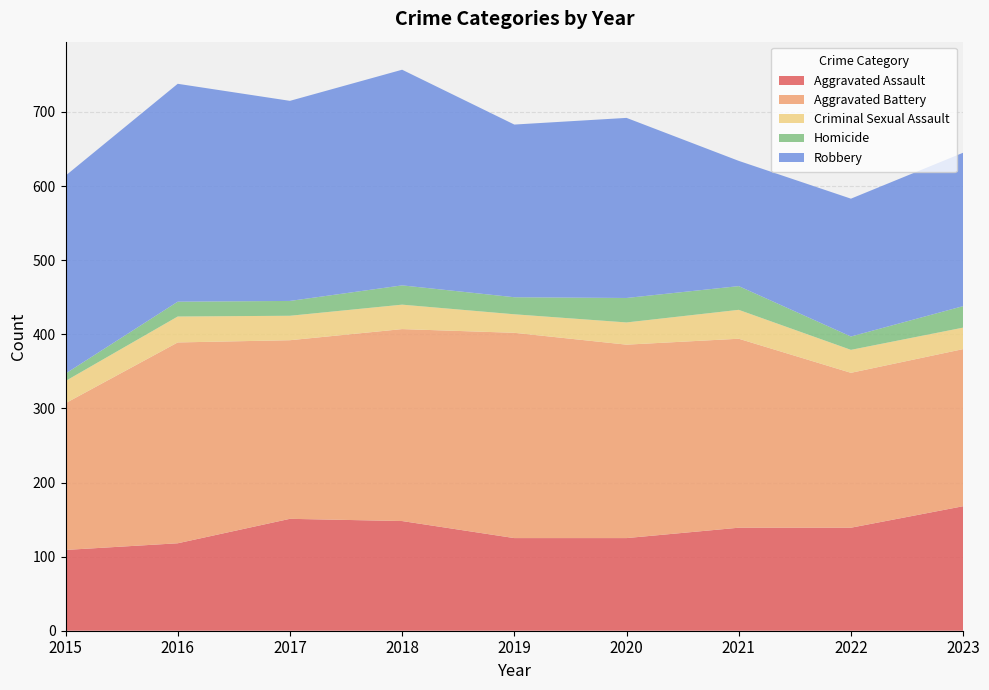

Reading left to right, what are all the values shown in this chart?

Aggravated Assault: 2015=109	2016=118	2017=151	2018=148	2019=125	2020=125	2021=139	2022=139	2023=168
Aggravated Battery: 2015=198	2016=271	2017=241	2018=259	2019=277	2020=261	2021=255	2022=209	2023=212
Criminal Sexual Assault: 2015=30	2016=35	2017=33	2018=33	2019=25	2020=30	2021=39	2022=31	2023=29
Homicide: 2015=10	2016=20	2017=20	2018=26	2019=23	2020=33	2021=32	2022=18	2023=29
Robbery: 2015=267	2016=294	2017=270	2018=291	2019=233	2020=243	2021=169	2022=186	2023=207